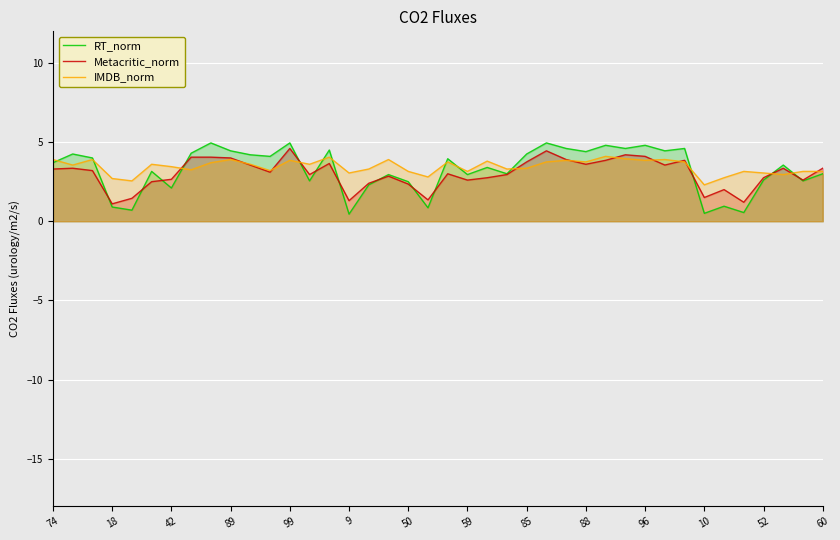

What is the average value of the IMDB_norm series?

3.4